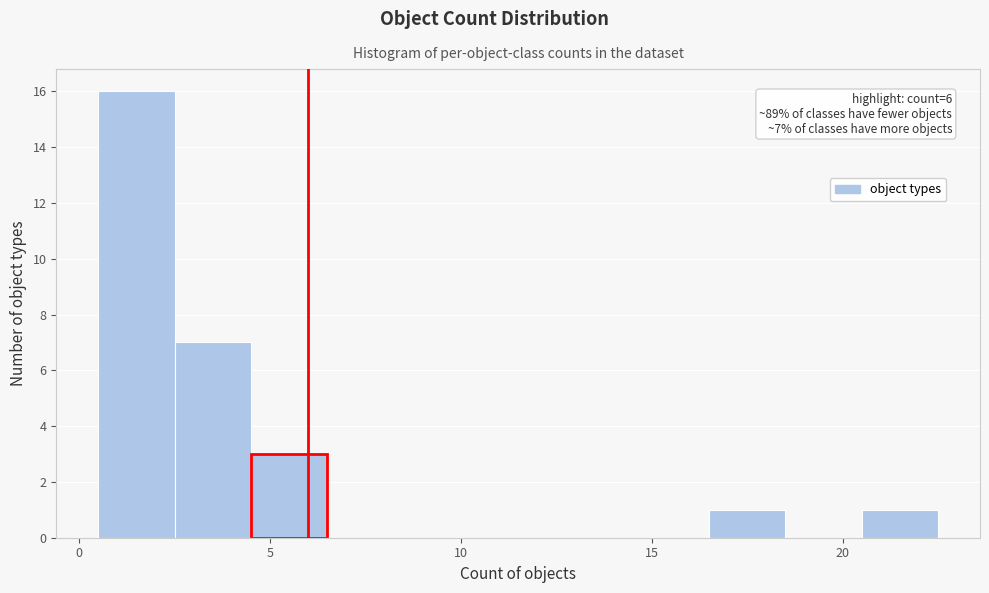

Which range on the x-axis has the tallest bar?

0.5 to 2.5